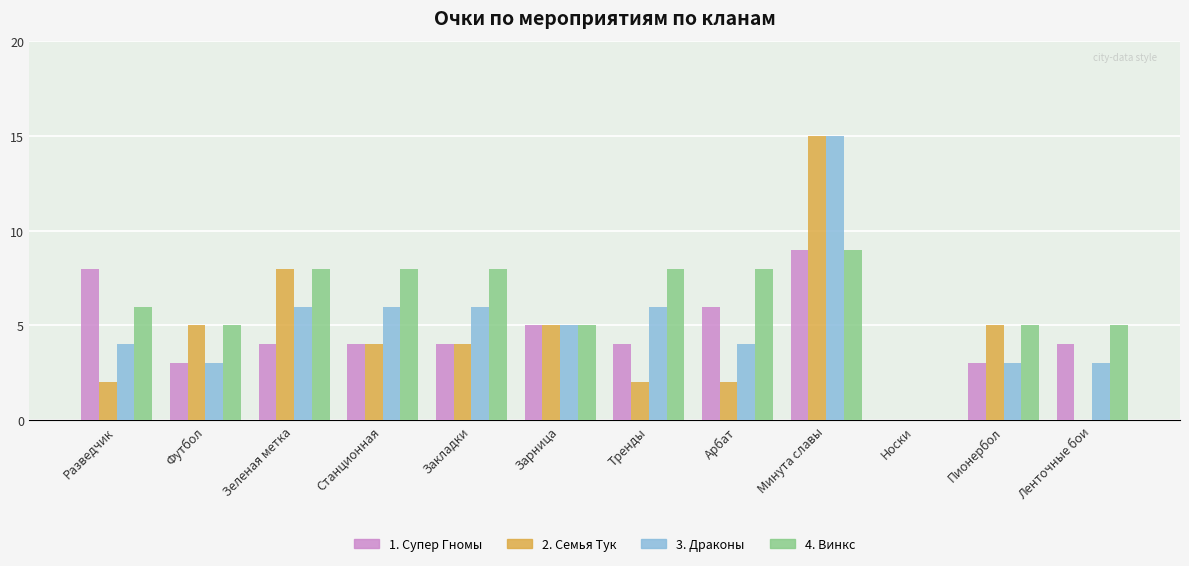

Reading left to right, list all the values displayed in this chart.

1. Супер Гномы: Разведчик=8	Футбол=3	Зеленая метка=4	Станционная=4	Закладки=4	Зарница=5	Тренды=4	Арбат=6	Минута славы=9	Носки=0	Пионербол=3	Ленточные бои=4
2. Семья Тук: Разведчик=2	Футбол=5	Зеленая метка=8	Станционная=4	Закладки=4	Зарница=5	Тренды=2	Арбат=2	Минута славы=15	Носки=0	Пионербол=5	Ленточные бои=0
3. Драконы: Разведчик=4	Футбол=3	Зеленая метка=6	Станционная=6	Закладки=6	Зарница=5	Тренды=6	Арбат=4	Минута славы=15	Носки=0	Пионербол=3	Ленточные бои=3
4. Винкс: Разведчик=6	Футбол=5	Зеленая метка=8	Станционная=8	Закладки=8	Зарница=5	Тренды=8	Арбат=8	Минута славы=9	Носки=0	Пионербол=5	Ленточные бои=5